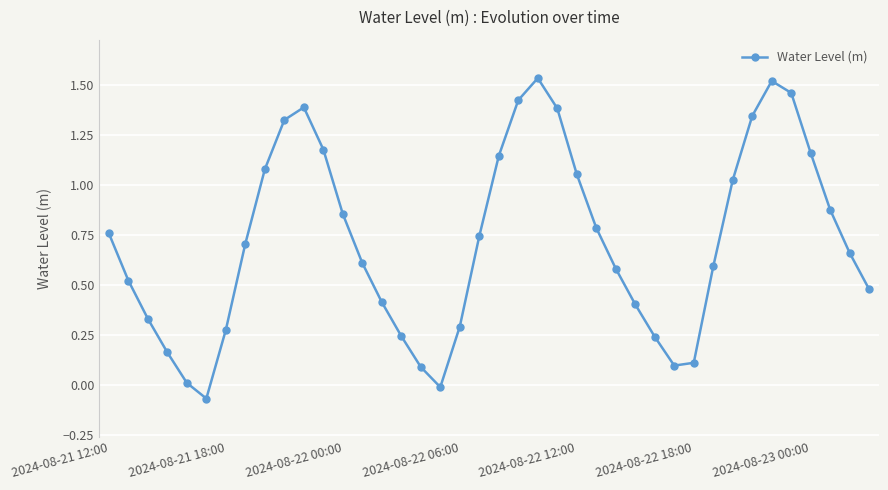

What is the value of the 31st point from the left?

0.1